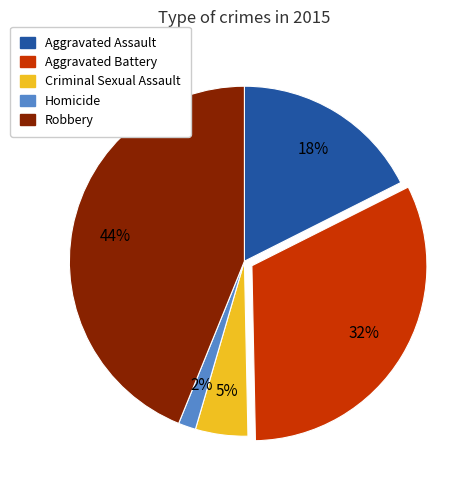

To the nearest percent, what percentage of the pie is Aggravated Assault?

18%